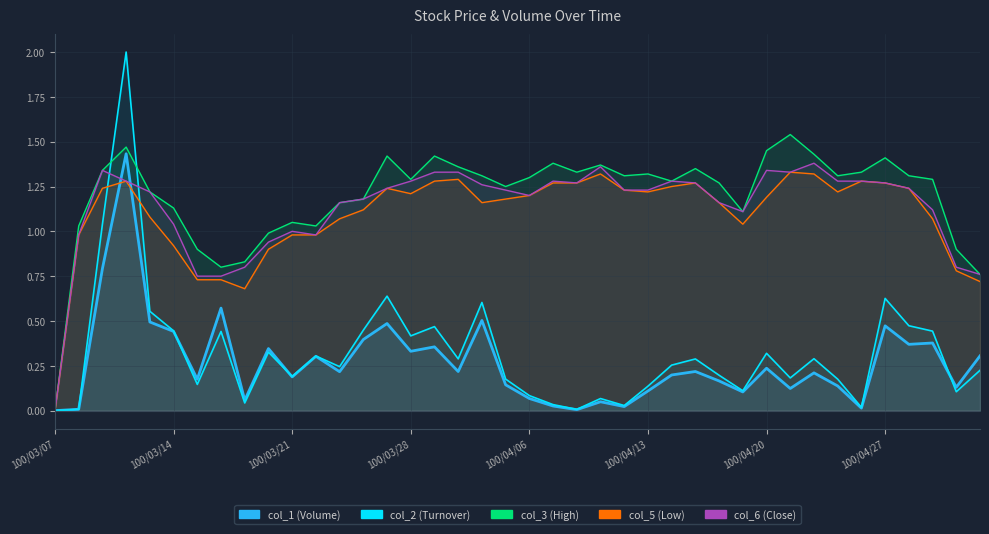

What is the label of the 15th point from the left?

100/03/25